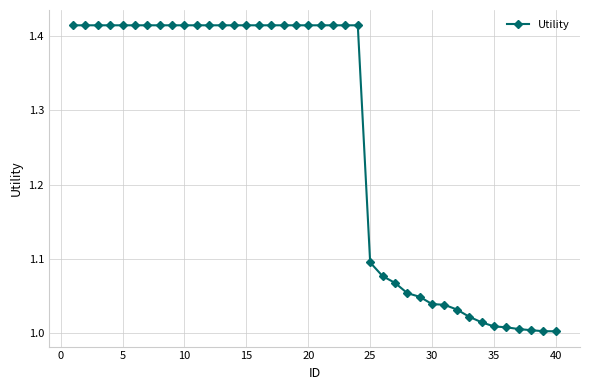

How many distinct data groups are displayed?

1